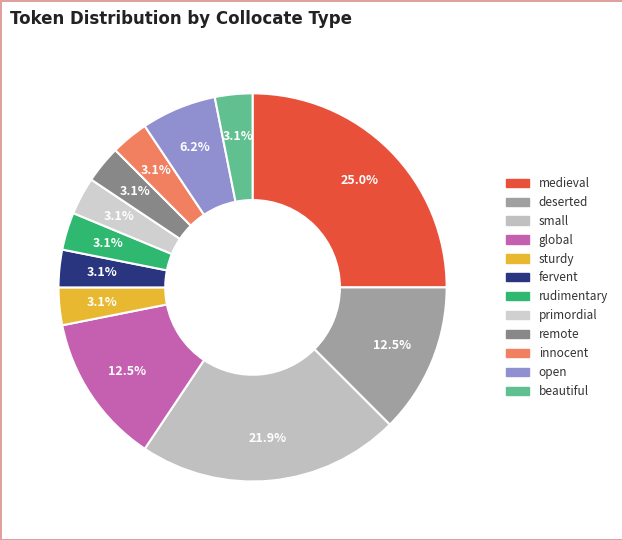

Does any single category account for the majority?

No